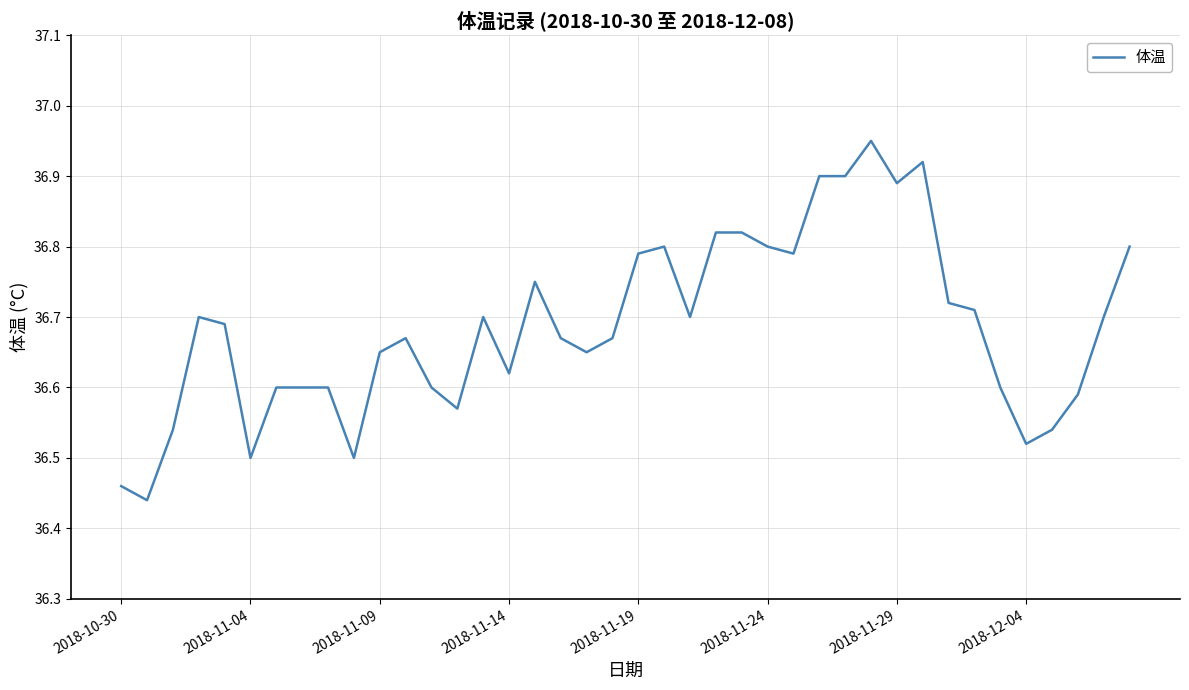

What is the difference between the maximum and minimum values?

0.5